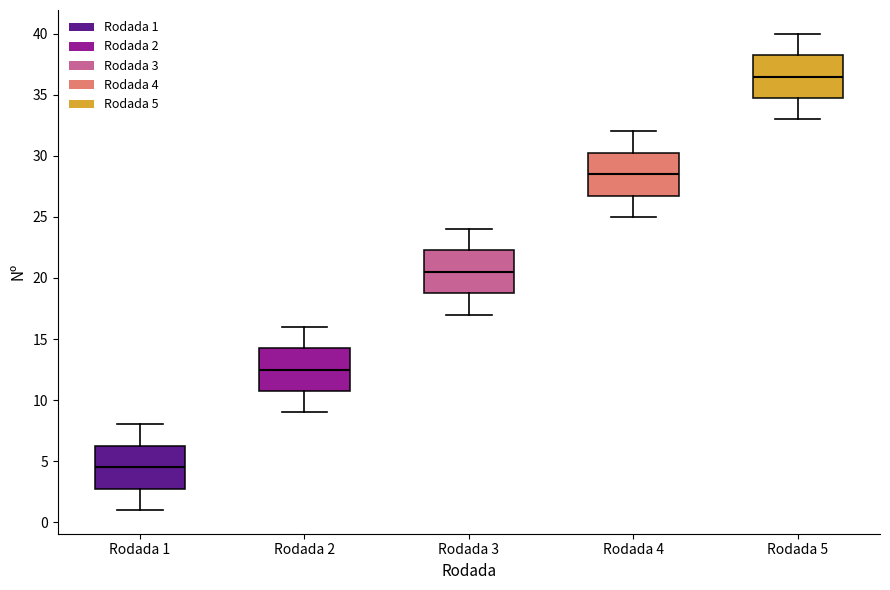

Which box has the highest median line?

Rodada 5